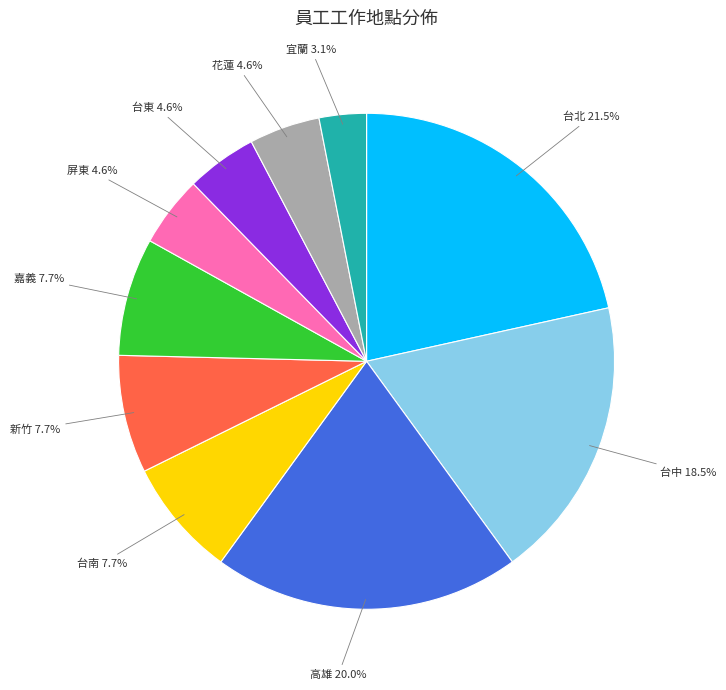

What is the total percentage of 屏東 and 新竹?

12.3%